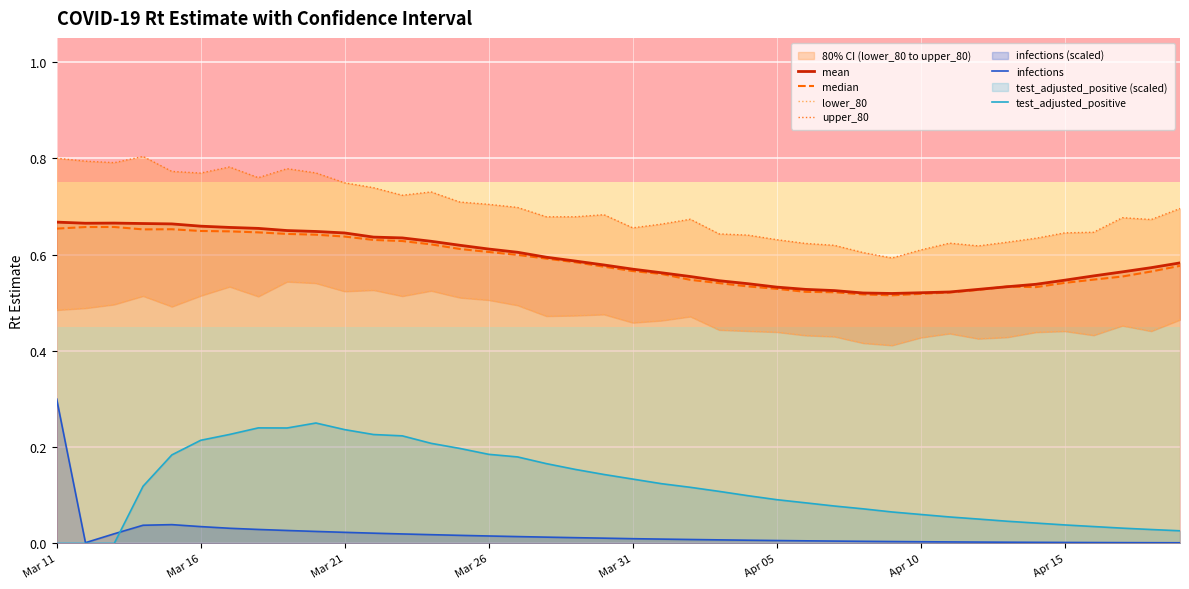

What is the value of the median point at the 35th from the left?

0.5